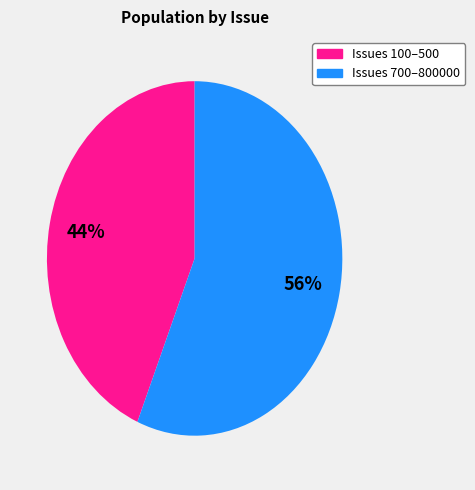

To the nearest percent, what is the average slice percentage?

50%